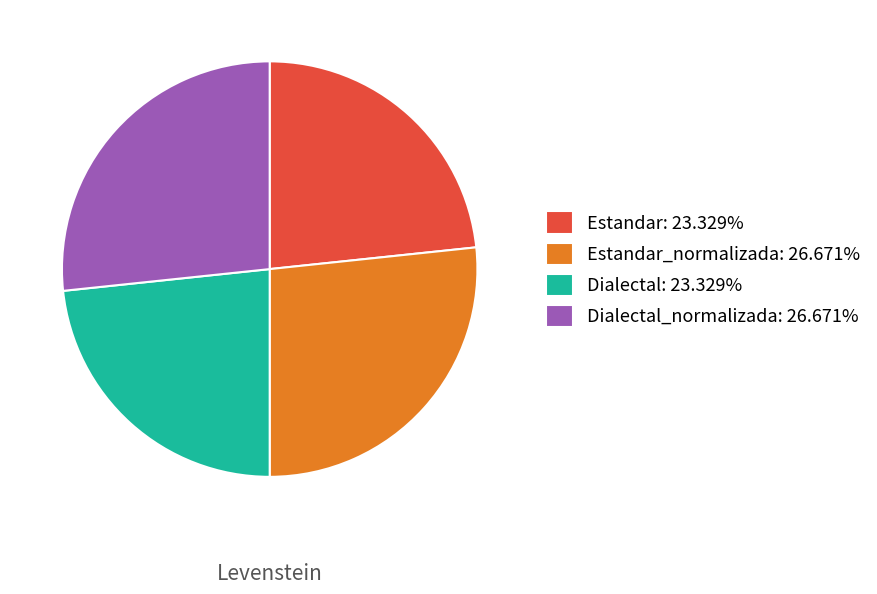

Approximately how many times larger is the value at Dialectal: 23.329% compared to Estandar_normalizada: 26.671%?

0.9